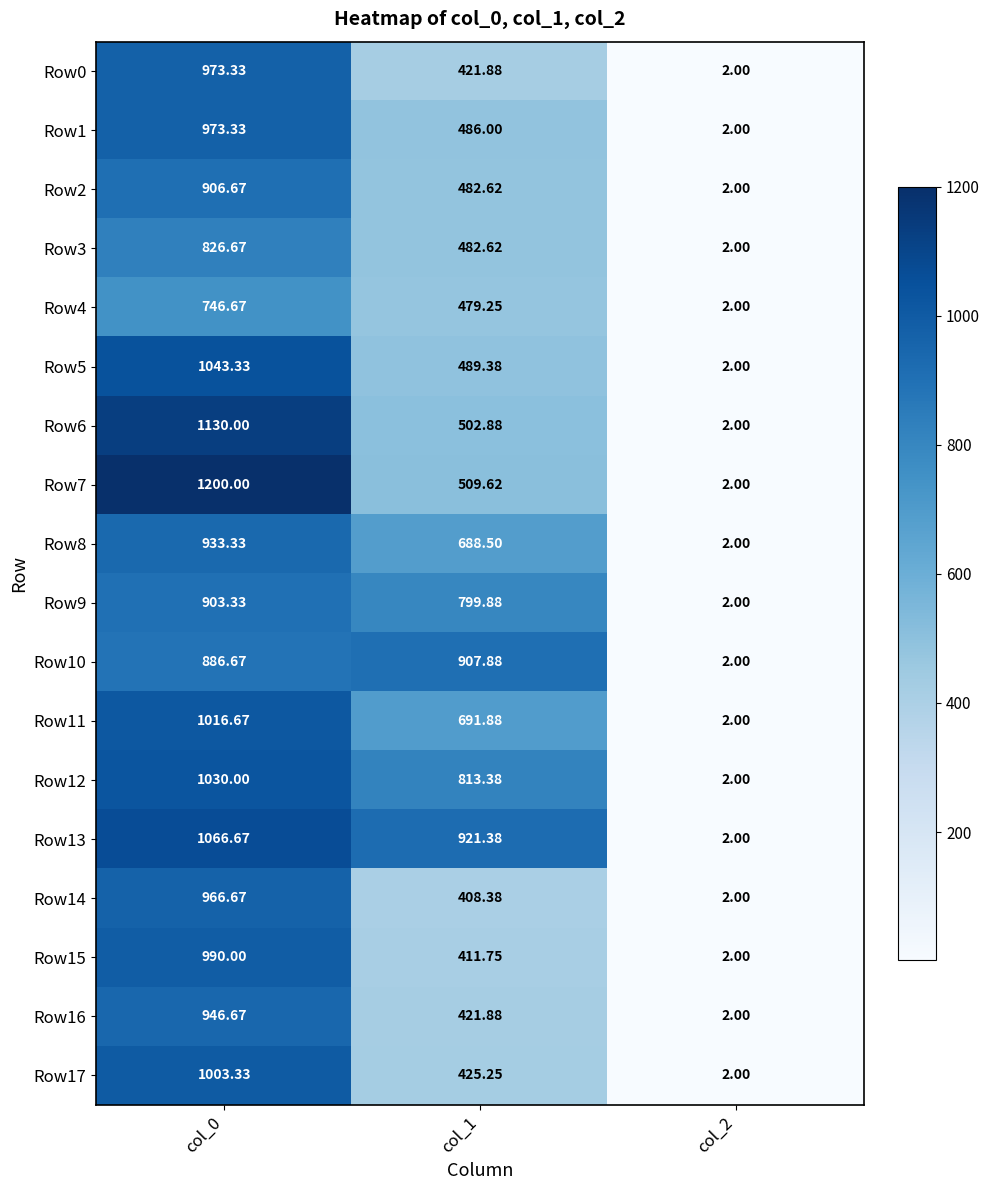

Is the value of Row9 at col_1 greater than the value of Row14 at col_2?

Yes